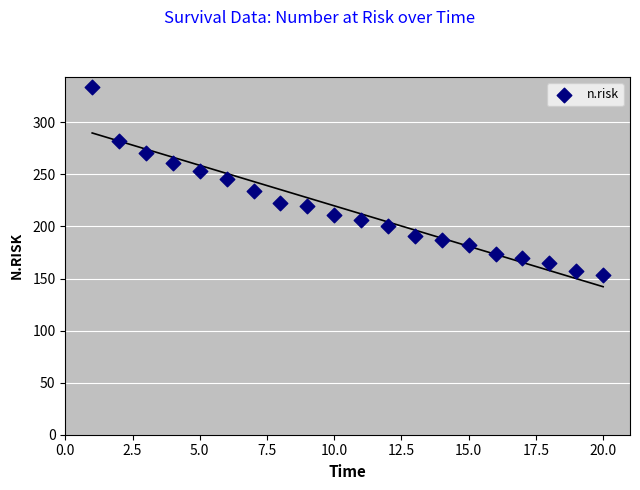

What is the range of X values (max minus min)?

19